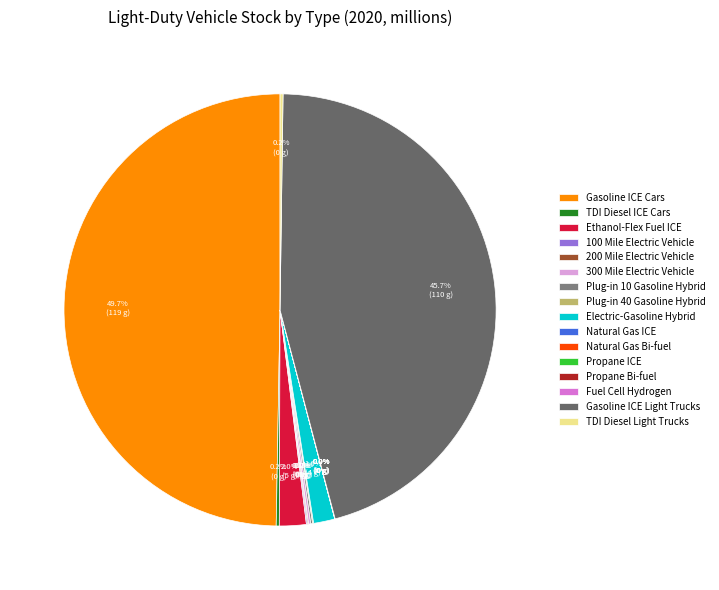

Is there any slice that represents more than half of the pie?

No